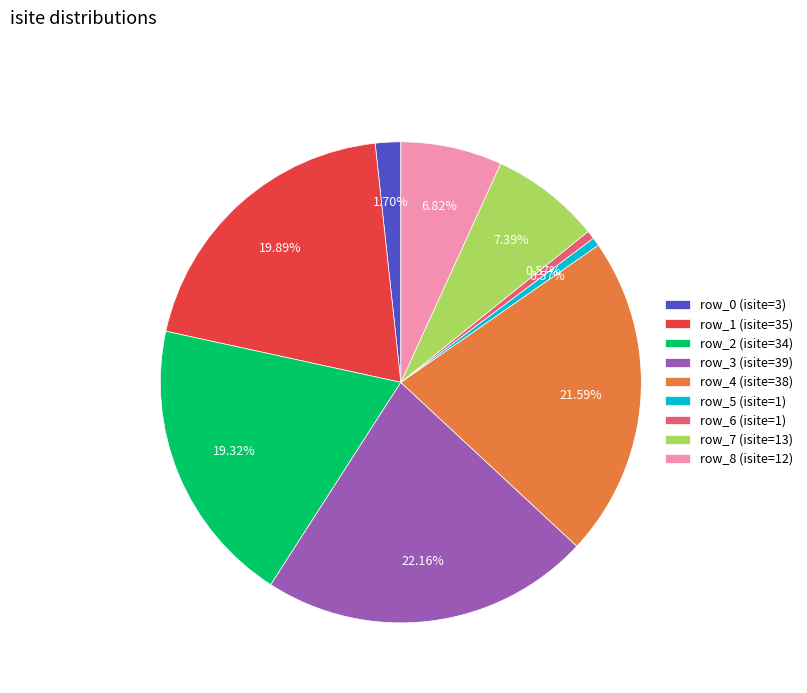

Combined, do row_5 (isite=1) and row_1 (isite=35) account for over 50%?

No